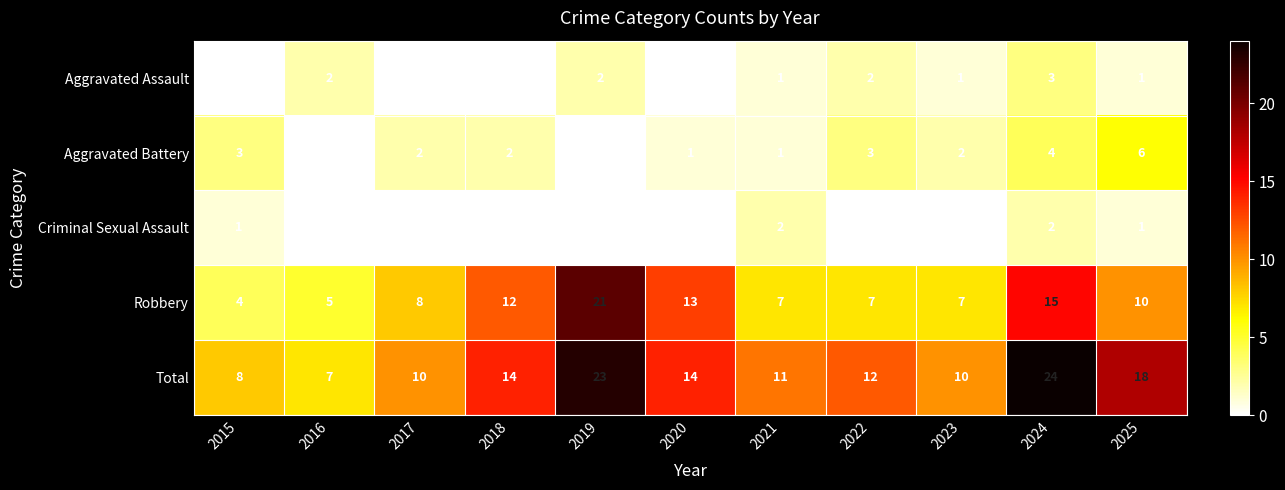

What is the difference between the maximum and second lowest values in the Total series?

16